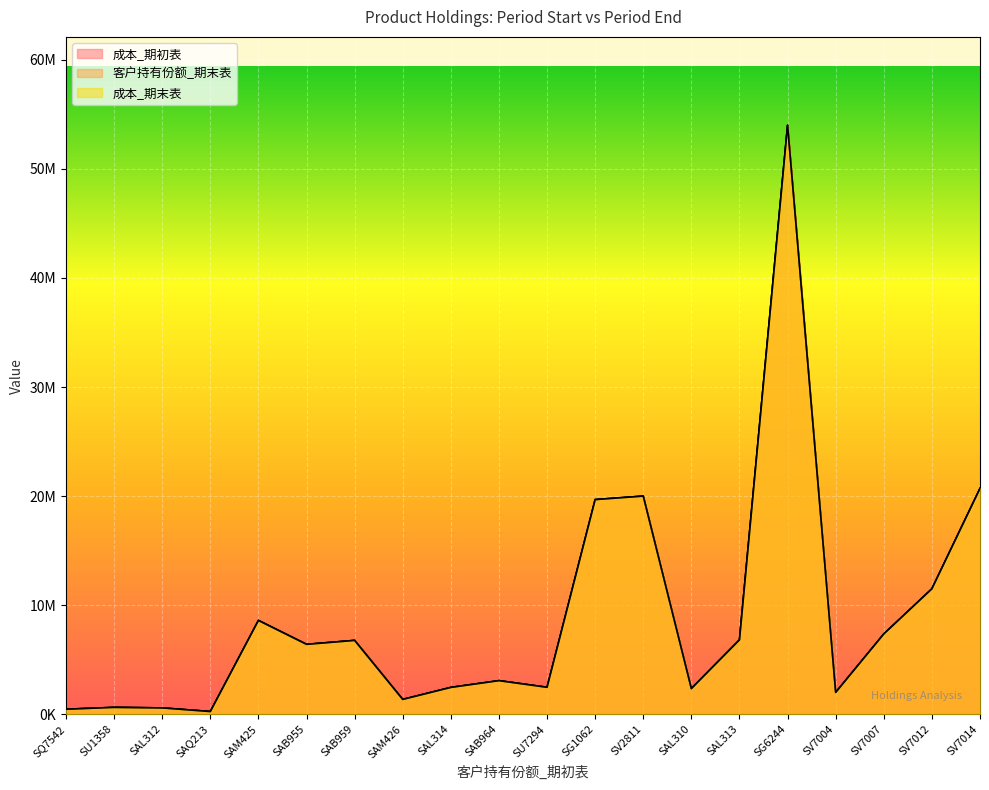

List the labels in order of 成本_期初表 value, smallest first.

SAQ213, SQ7542, SAL312, SU1358, SAM426, SV7004, SAL310, SAL314, SU7294, SAB964, SAB955, SAB959, SAL313, SV7007, SAM425, SV7012, SG1062, SV2811, SV7014, SG6244